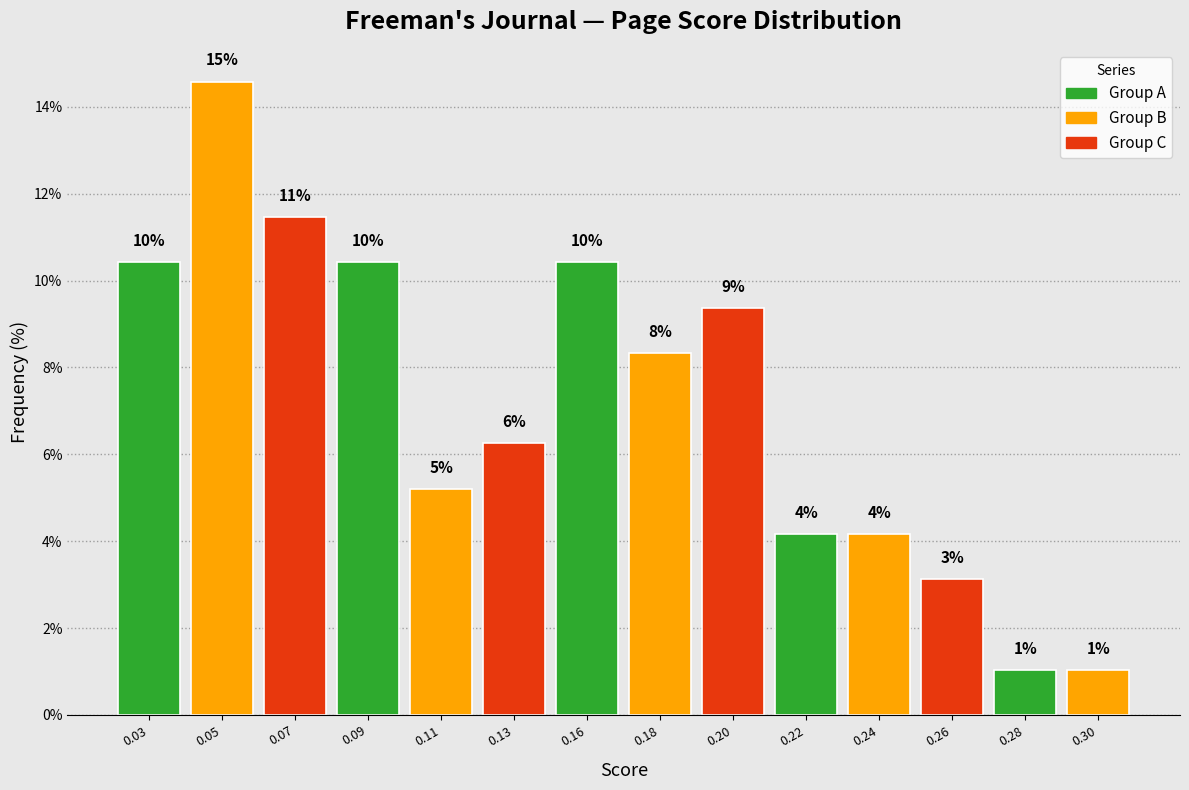

How many bars are there in total?

14